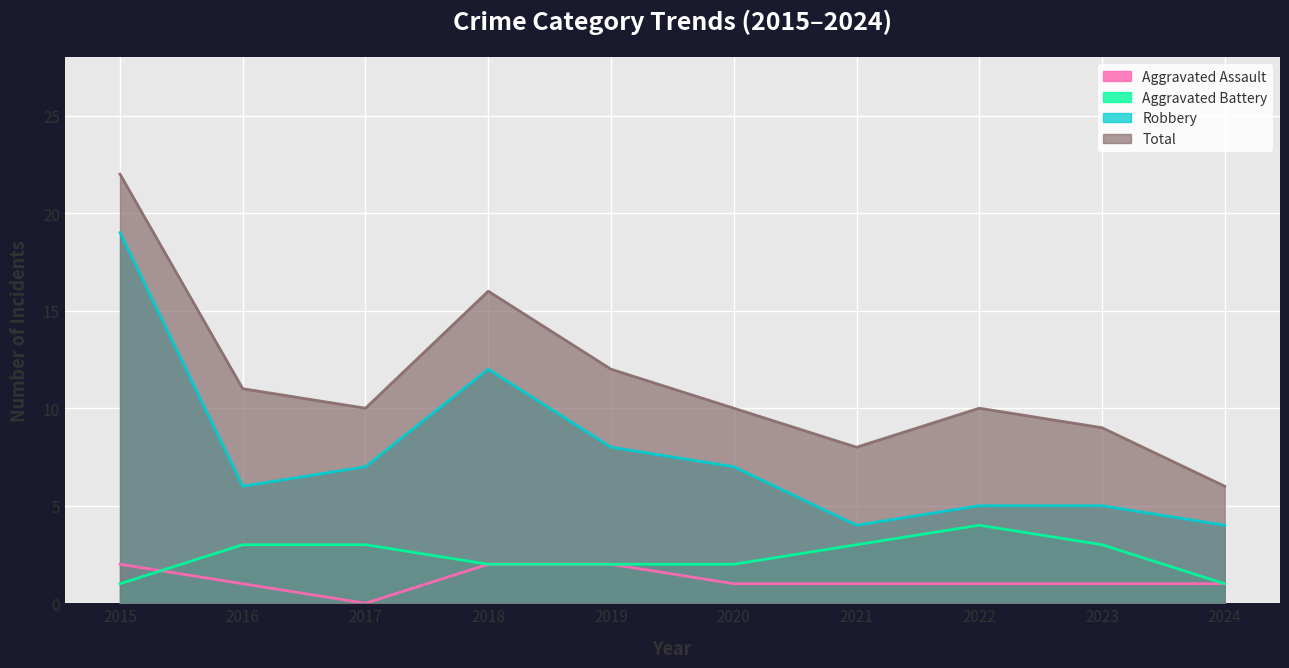

True or false: Aggravated Battery and Aggravated Assault intersect in this chart.

True